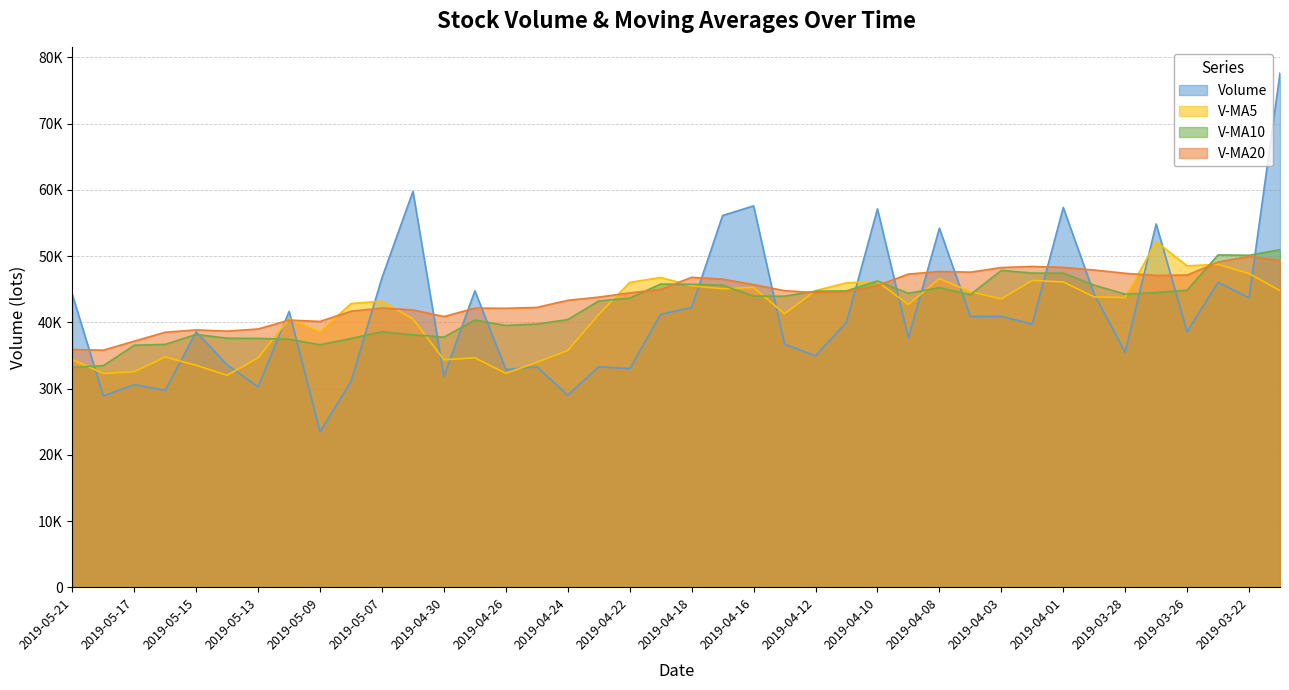

How many values in the volume series are below 40015?

20